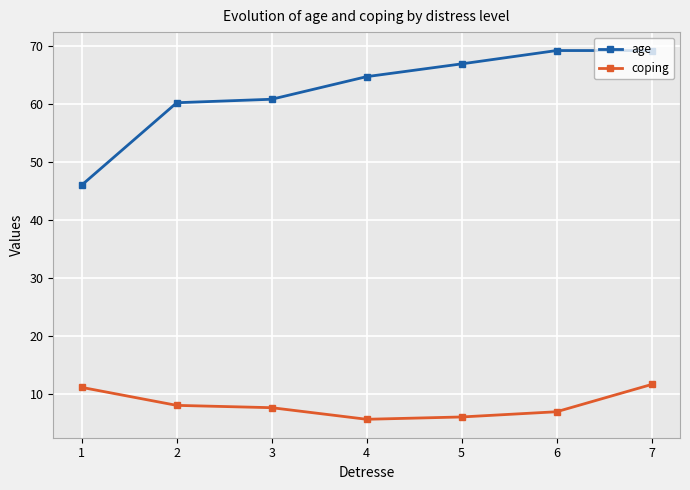

Where does the age series first go above 64?

4